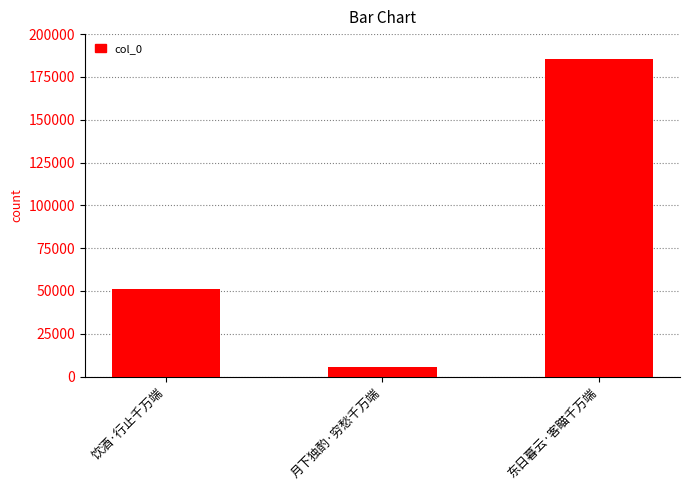

Which label corresponds to the smallest value in the chart?

月下独酌·穷愁千万端